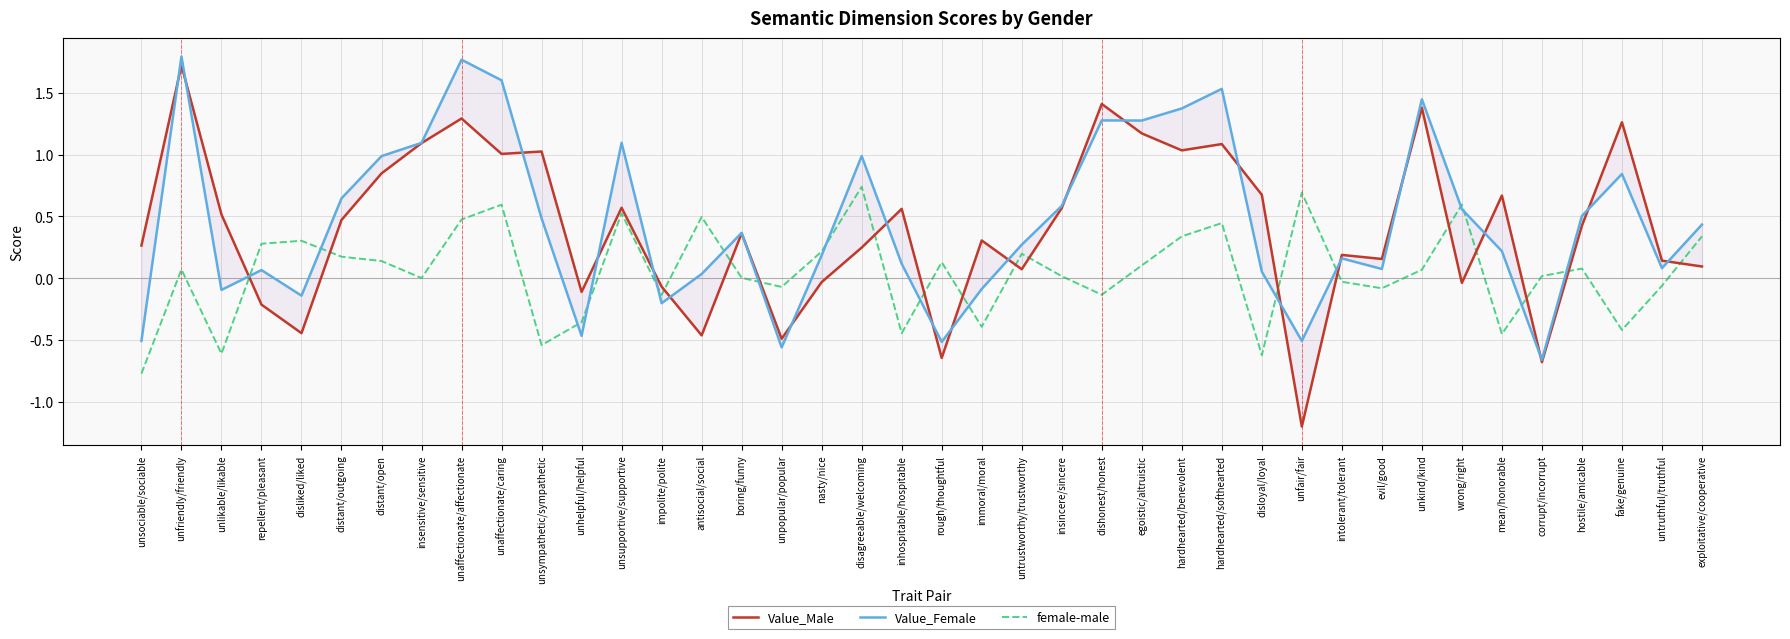

What is the difference between the maximum and minimum values in the Value_Male series?

2.9